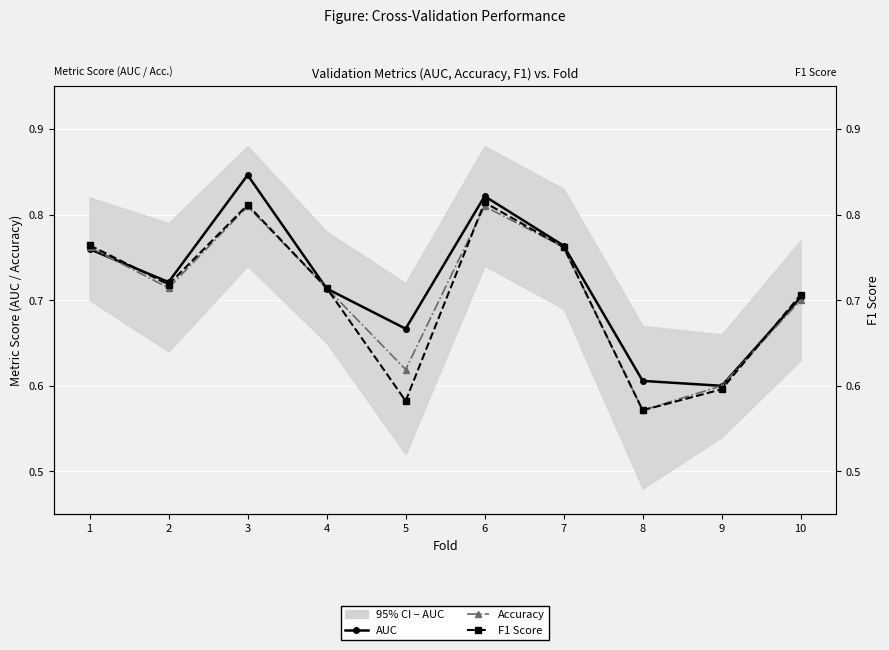

At which category does F1 Score reach its first local valley?

2